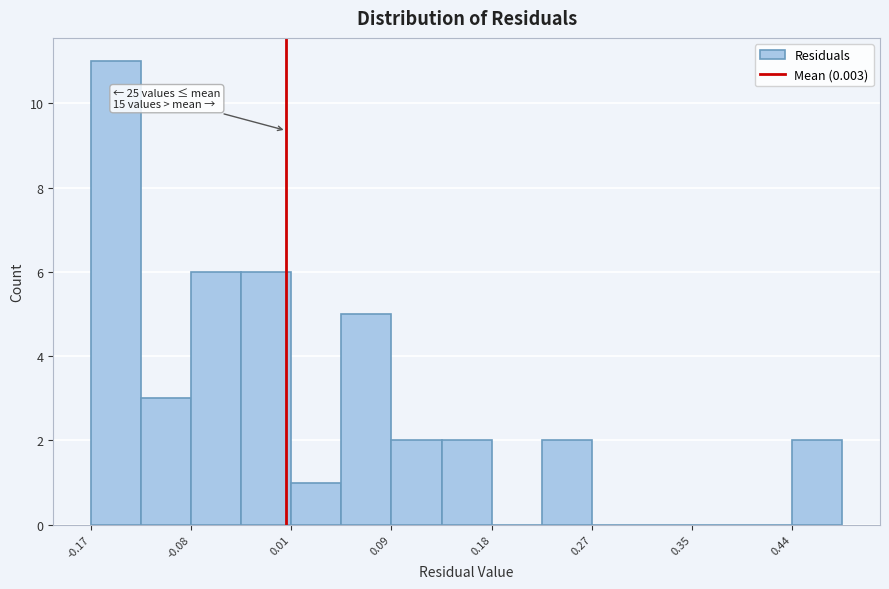

Over which range of the x-axis is the bar tallest?

-0.17 to -0.12